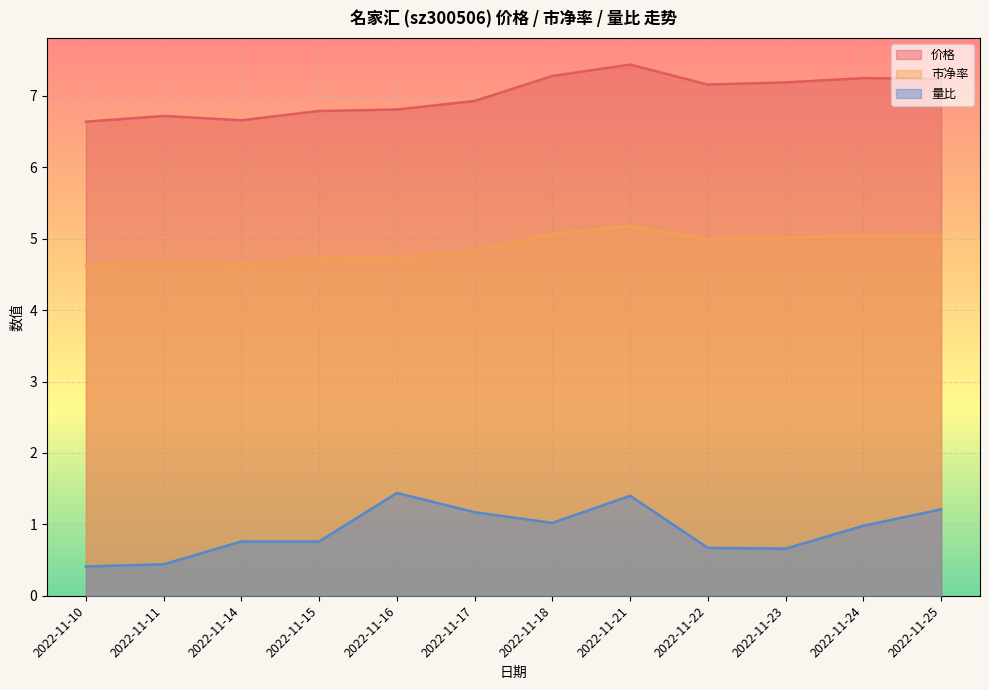

Is the value of 量比 at 2022-11-17 greater than the value of 价格 at 2022-11-21?

No